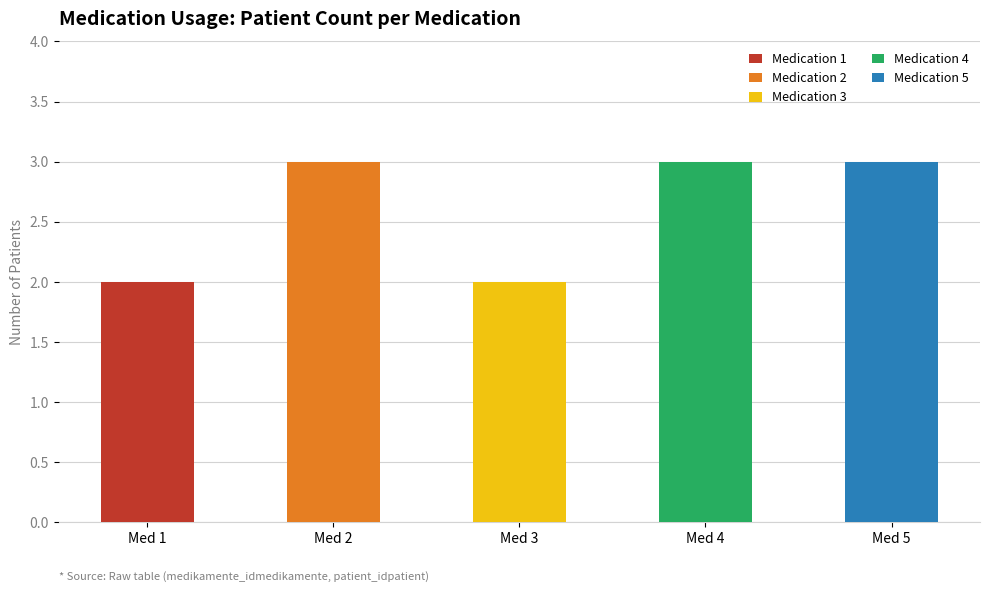

Between 5 and 1, which is larger?

5